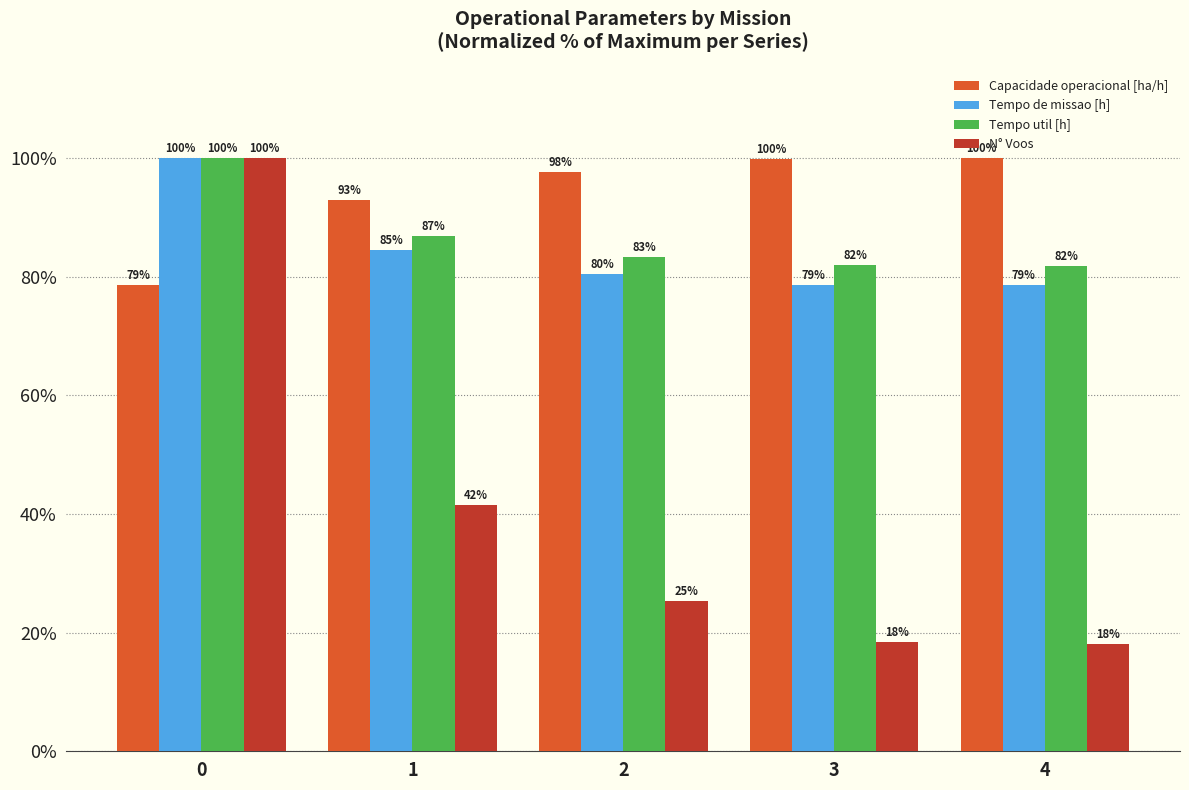

The Tempo de missao [h] series shows 78.6 at 3. True or false?

True